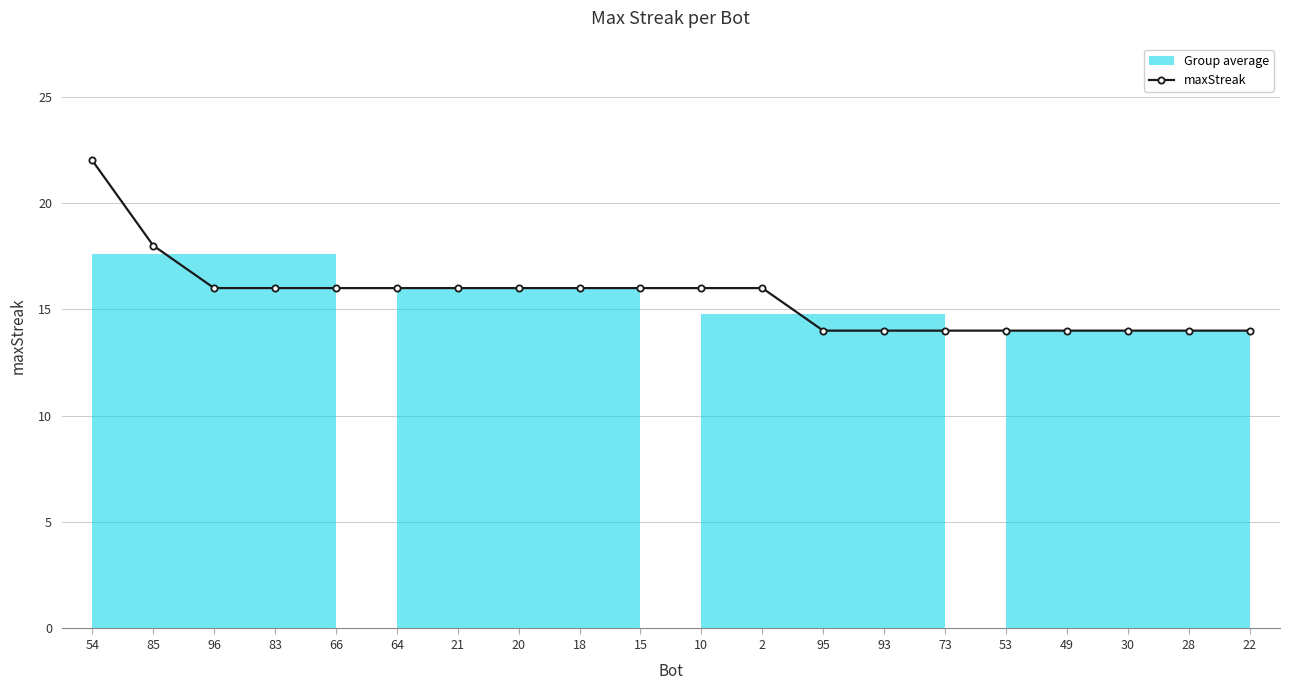

True or false: the data shows 5 at 64.

False